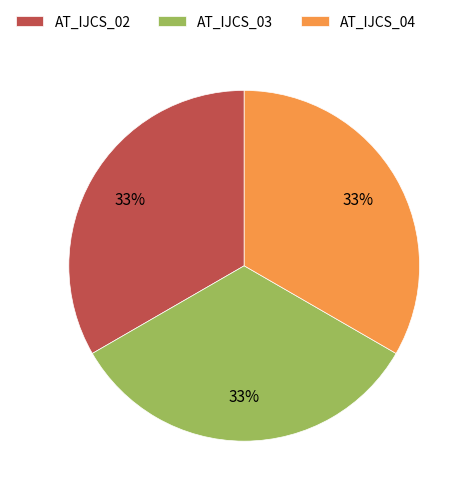

To the nearest percent, what is the average slice percentage?

33%